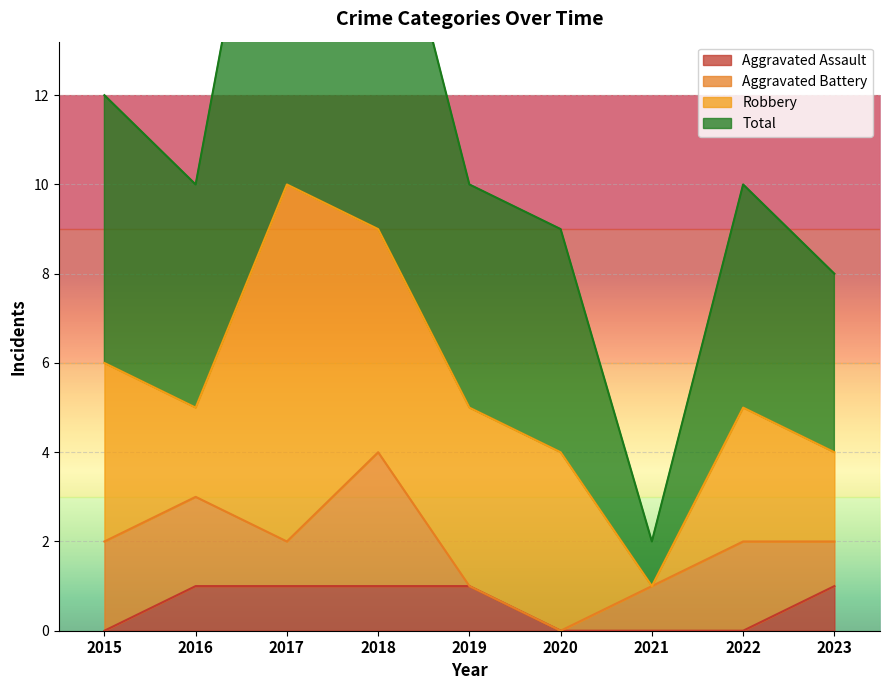

Is the value of Total at 2017 greater than the value of Aggravated Assault at 2018?

Yes